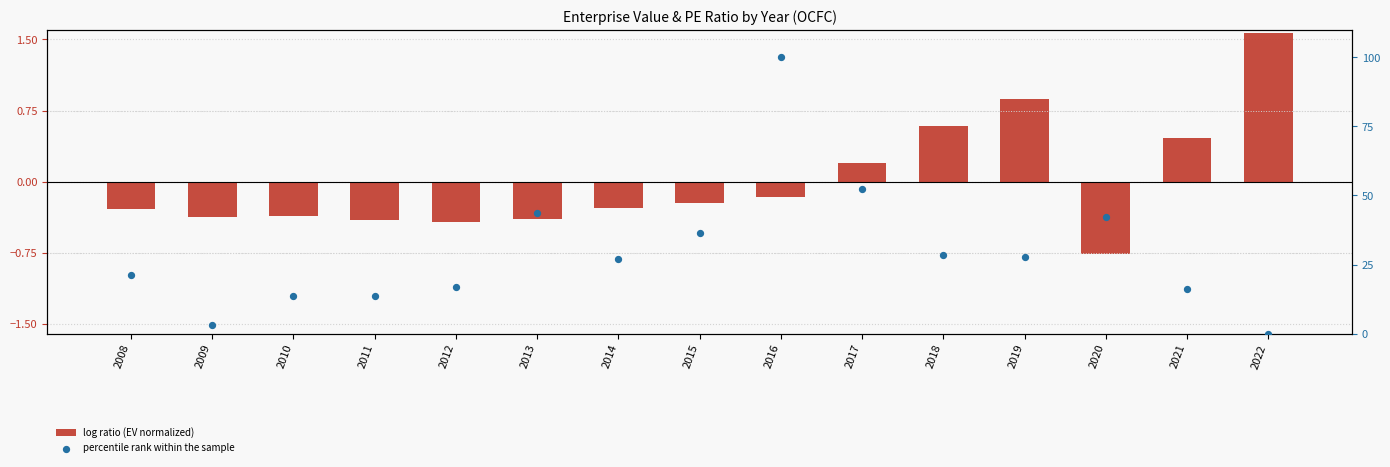

Which series contains the highest Y value?

percentile rank within the sample